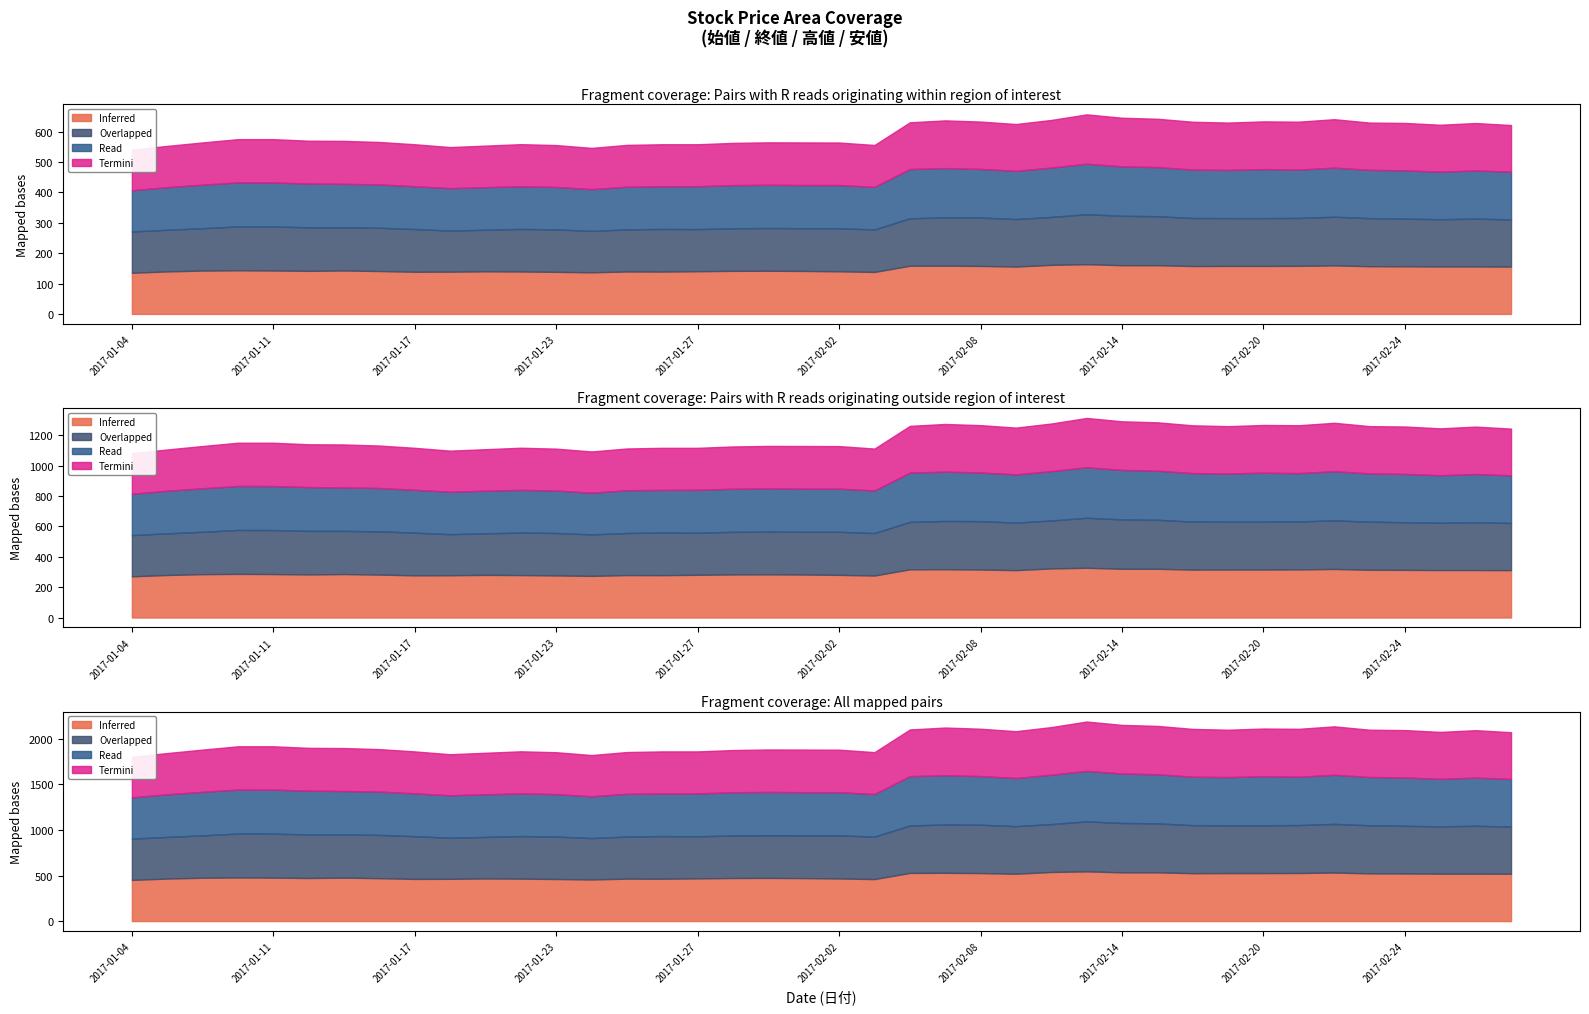

What is the value of the Termini point at the 3rd from the left?

464